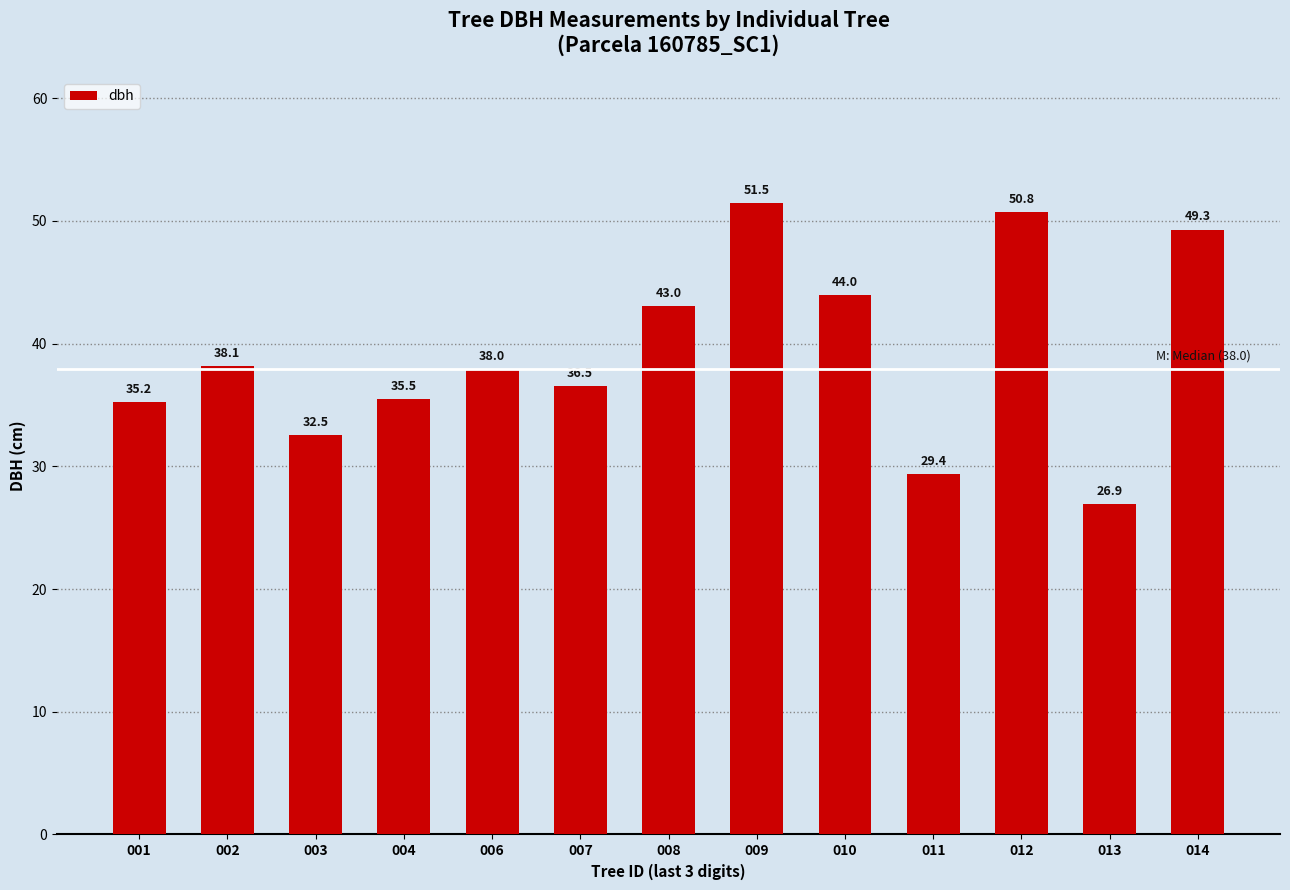

What is the sum of the values at 010 and 006?

81.9